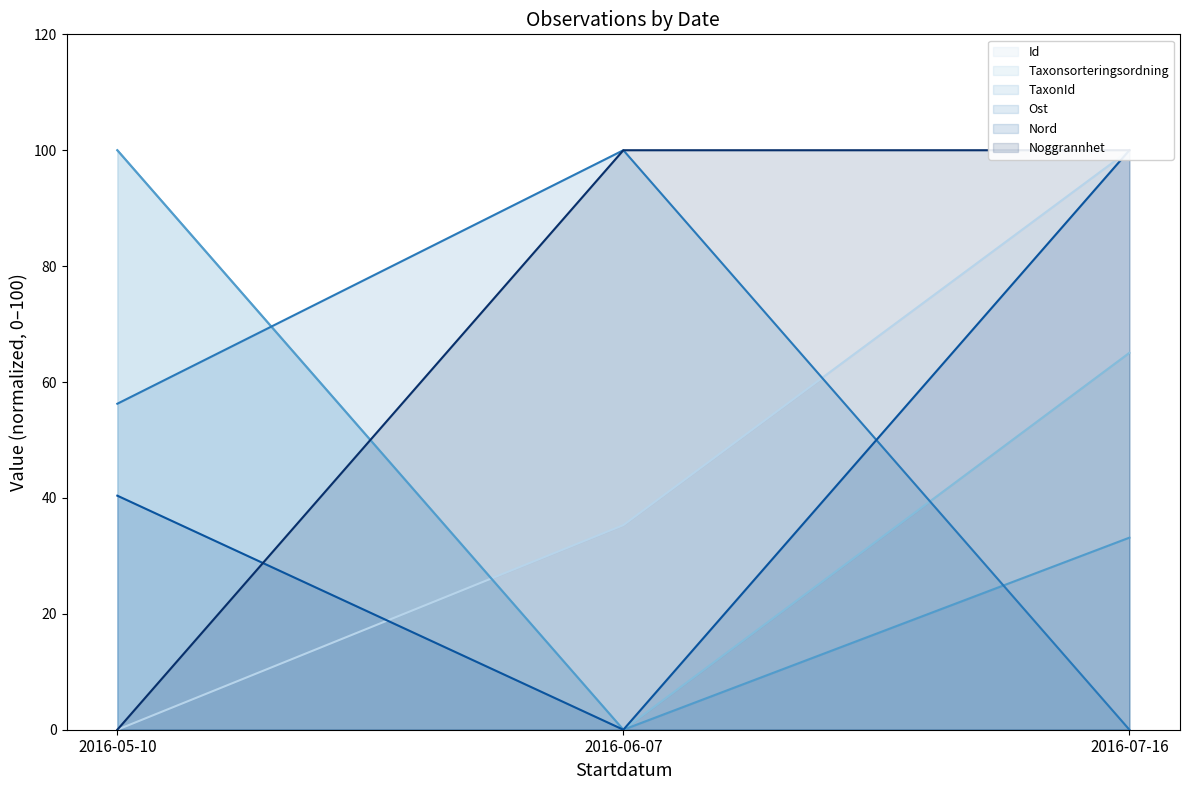

What is the total value across all series at 2016-07-16?

398.2